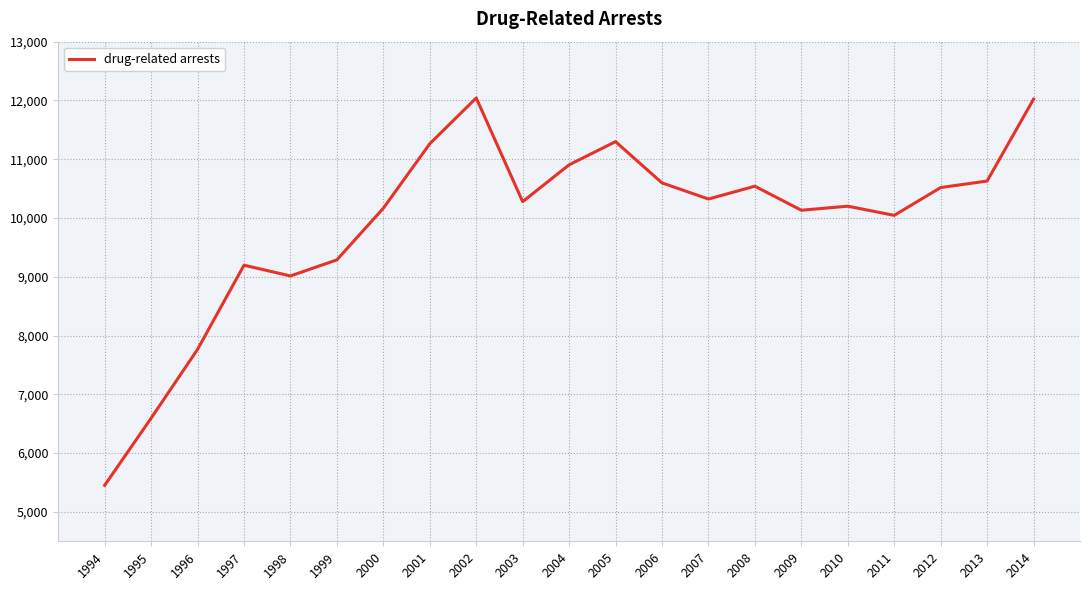

What is the difference between the maximum and minimum values?

6590